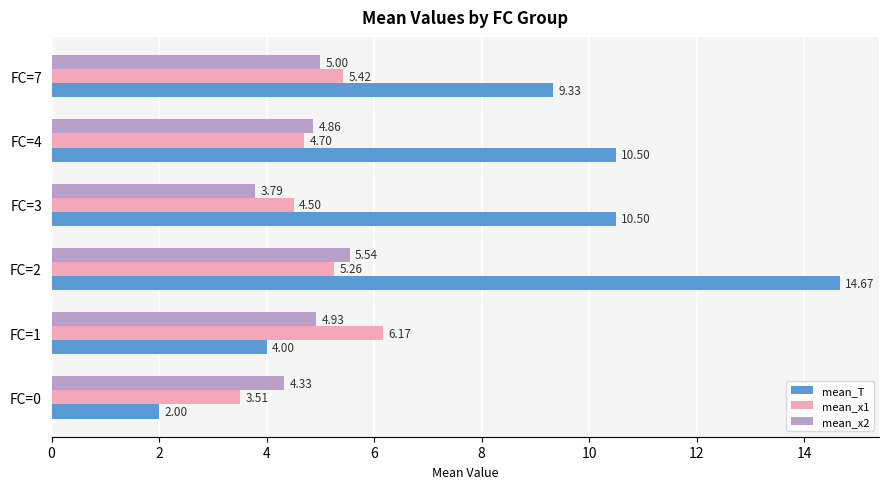

Is the value of mean_x1 at FC=7 greater than the value of mean_T at FC=0?

Yes